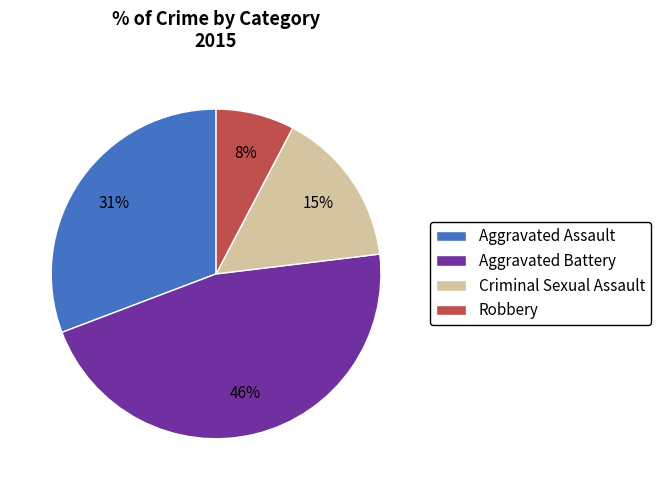

Which slice is the largest?

Aggravated Battery